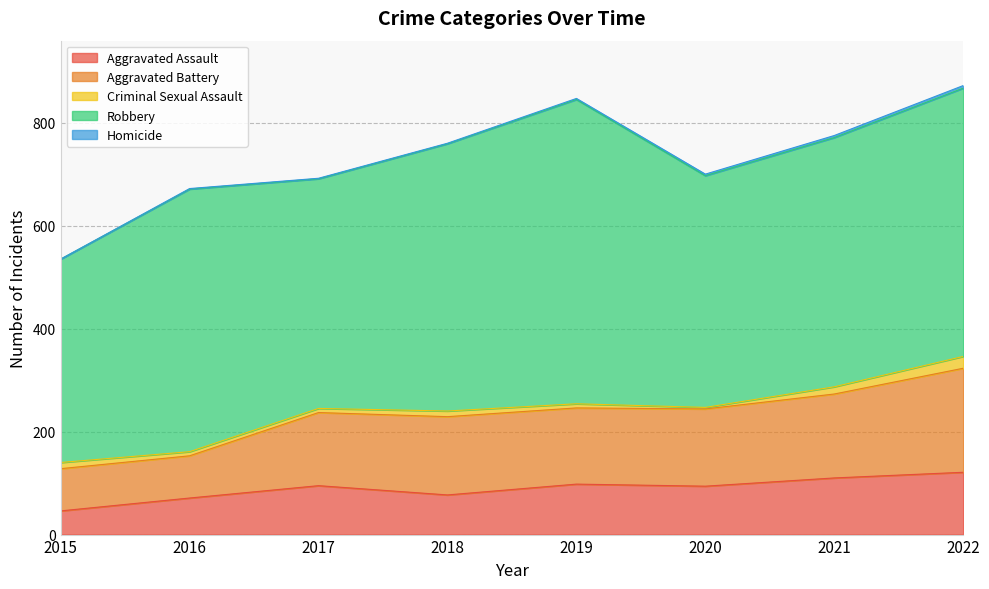

How many distinct data groups are displayed?

5